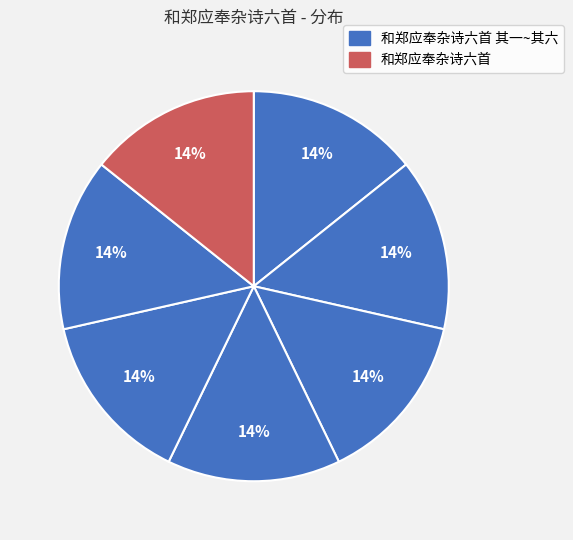

How many segments does this pie chart have?

7